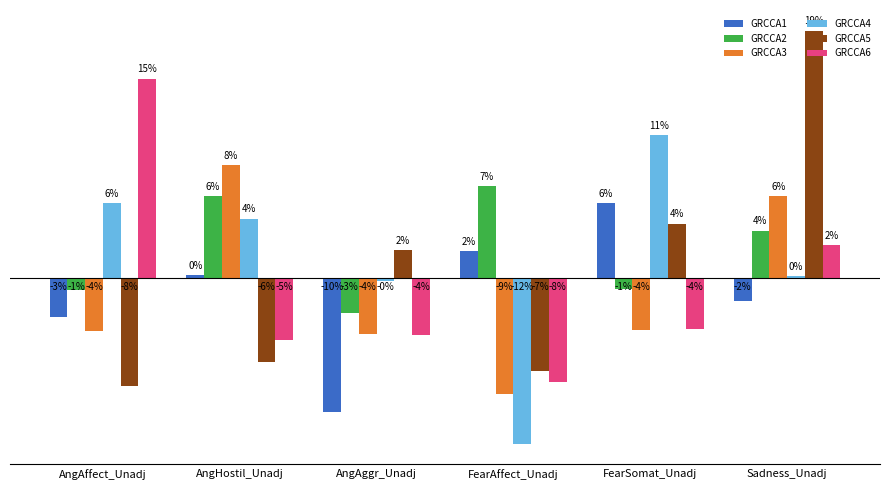

What is the smallest value displayed?

-0.1